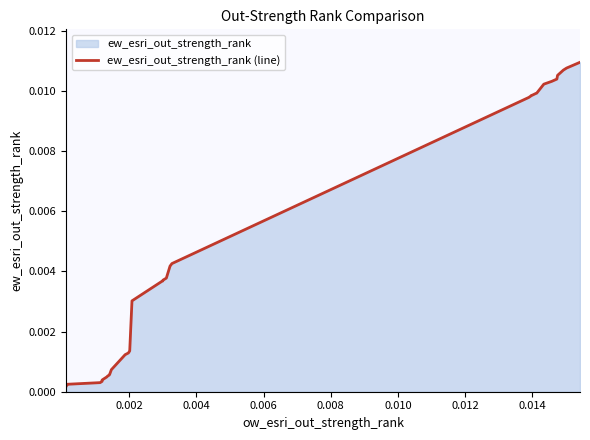

What is the sum of all values?

0.2